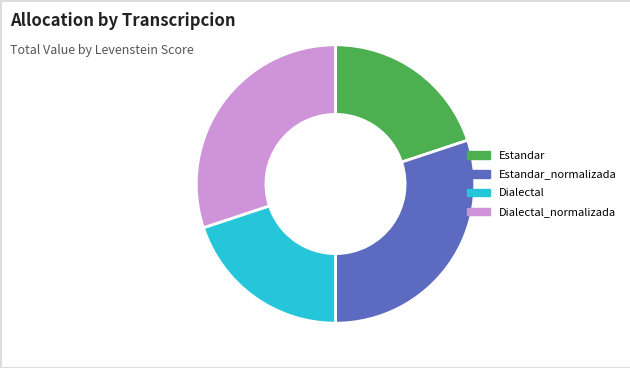

Is the sum of Dialectal_normalizada and Estandar_normalizada greater than half?

Yes